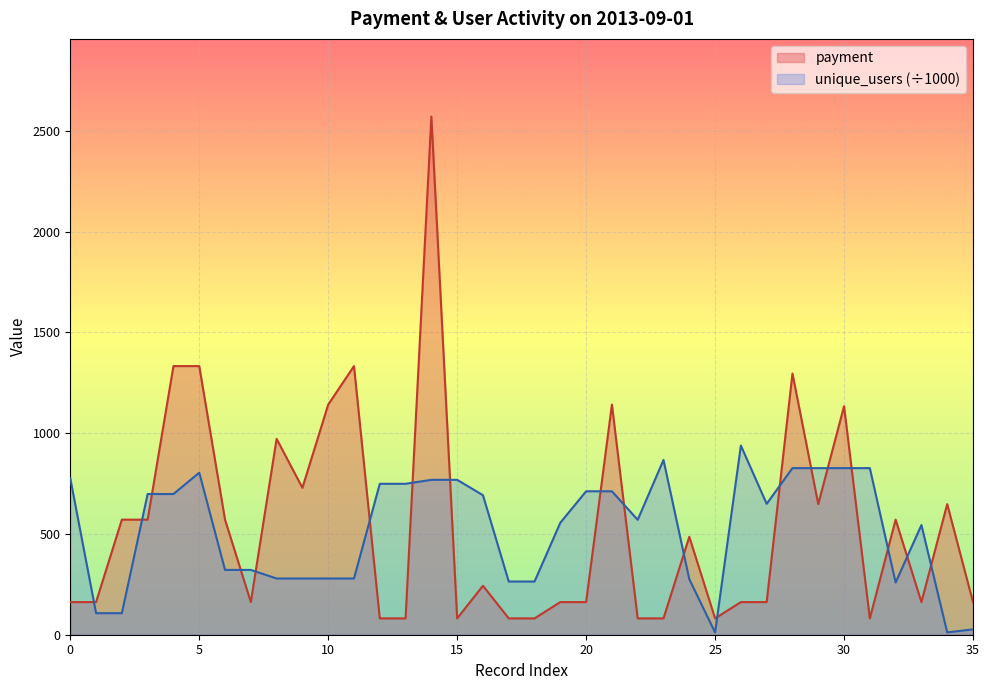

Which label corresponds to the largest value in the chart?

14